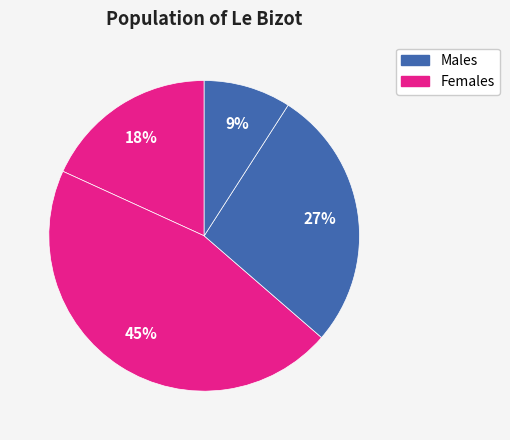

How many slices are in this pie chart?

4